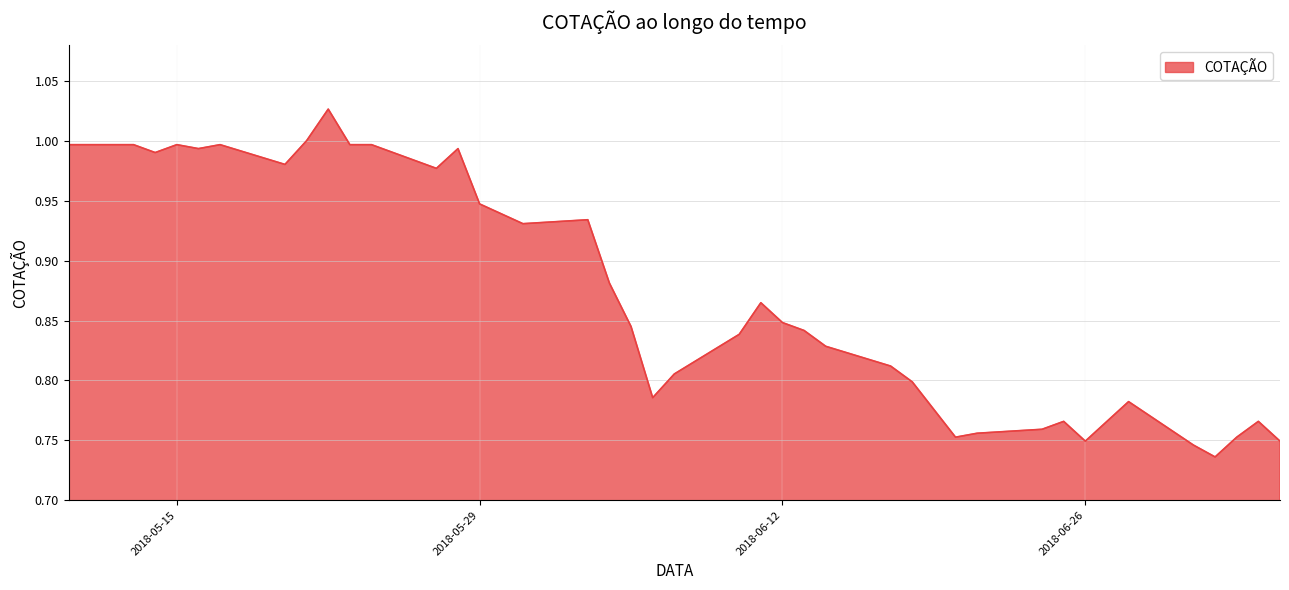

What is the difference between the maximum and minimum values?

0.3